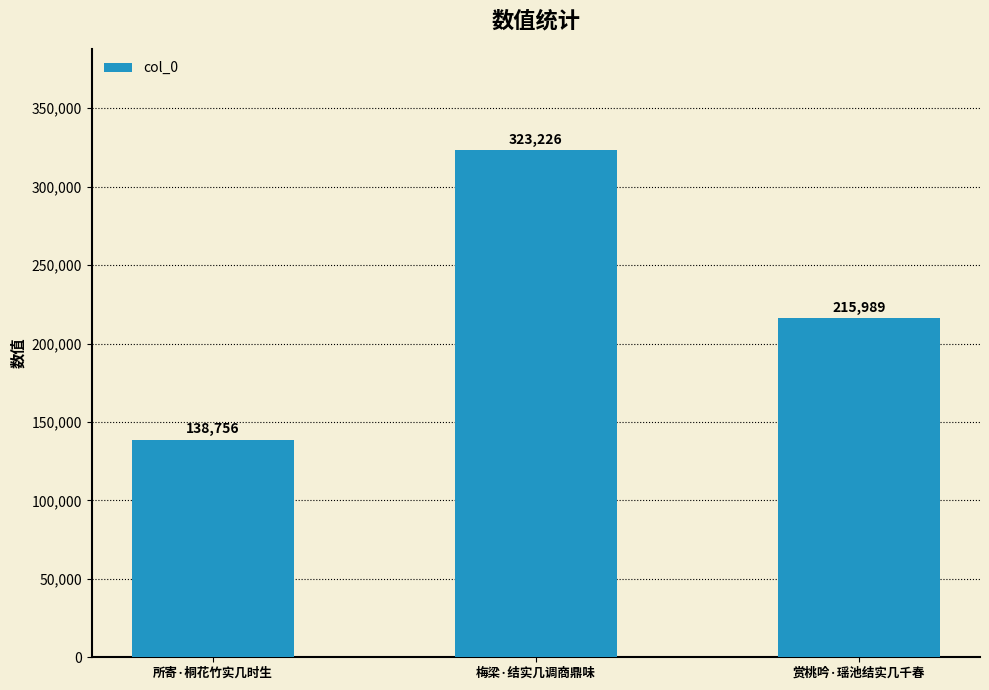

The value at 所寄·桐花竹实几时生 is 190667. True or false?

False